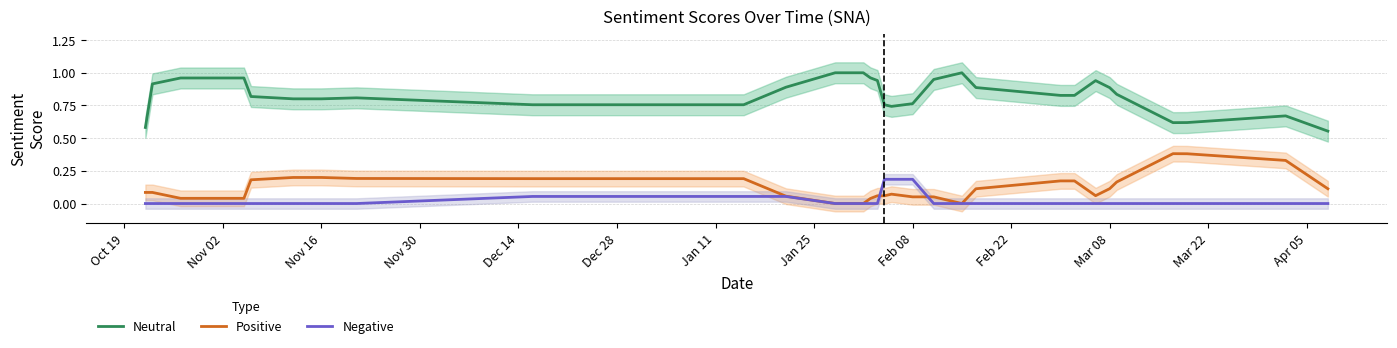

True or false: Positive has a value of 0.2 at Nov 16.

True